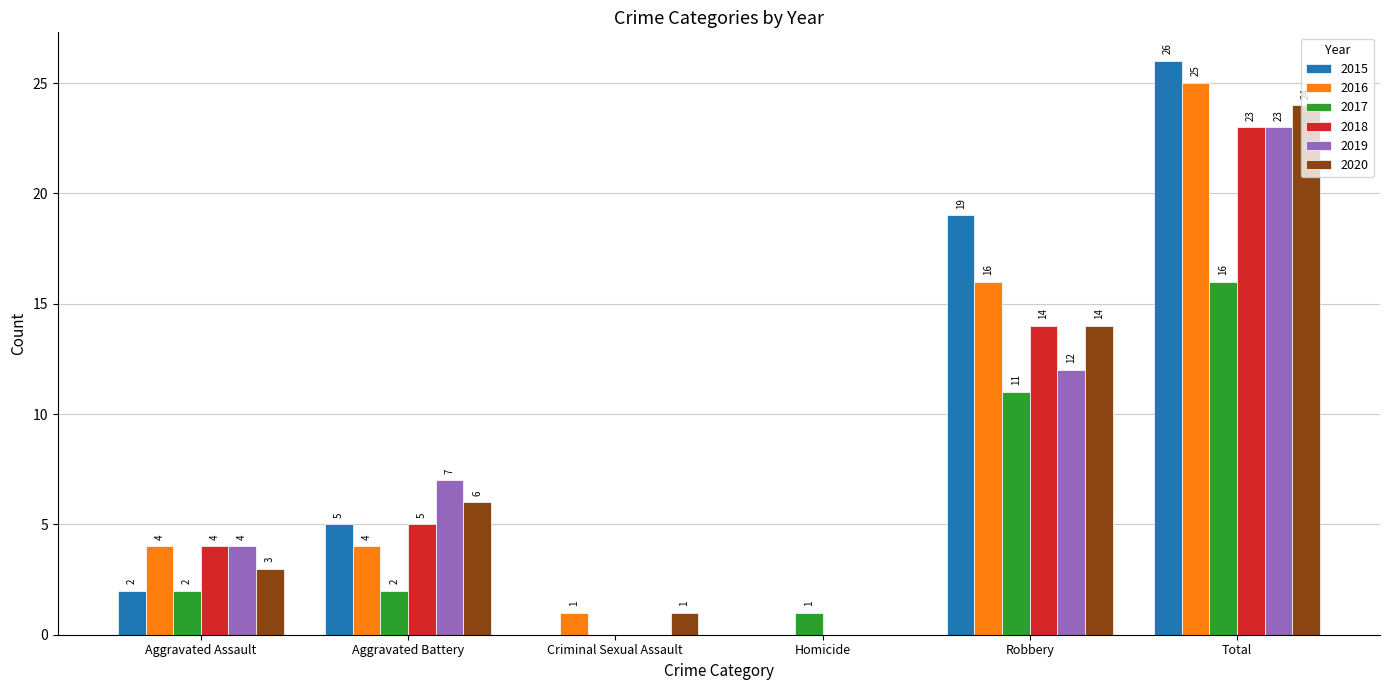

Reading right to left, transcribe all the data shown in this chart.

2015: 26	19	0	0	5	2
2016: 25	16	0	1	4	4
2017: 16	11	1	0	2	2
2018: 23	14	0	0	5	4
2019: 23	12	0	0	7	4
2020: 24	14	0	1	6	3